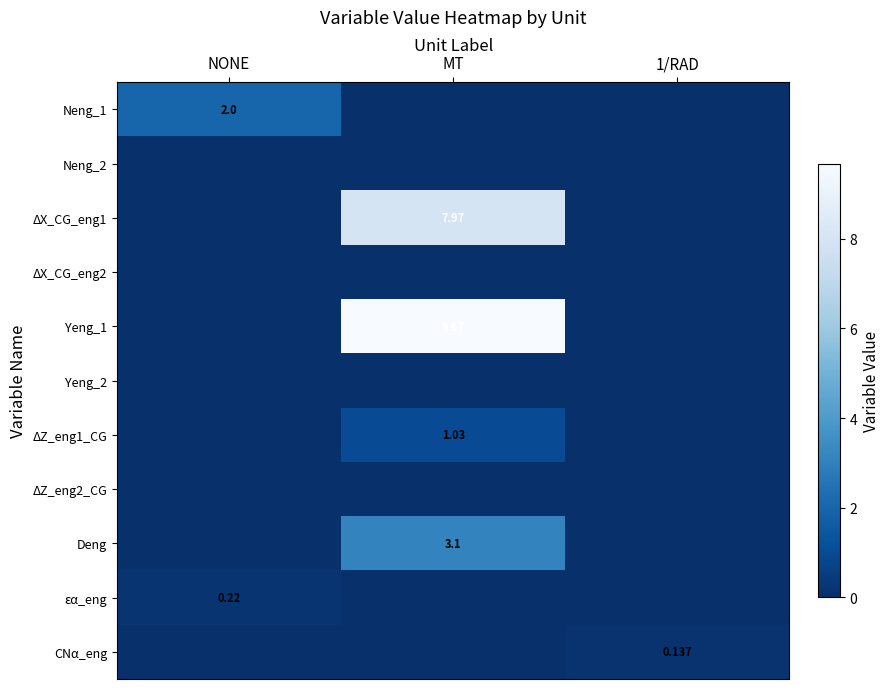

At MT, list the series in order from largest to smallest.

Yeng_1, ΔX_CG_eng1, Deng, ΔZ_eng1_CG, Neng_1, Neng_2, ΔX_CG_eng2, Yeng_2, ΔZ_eng2_CG, εα_eng, CNα_eng